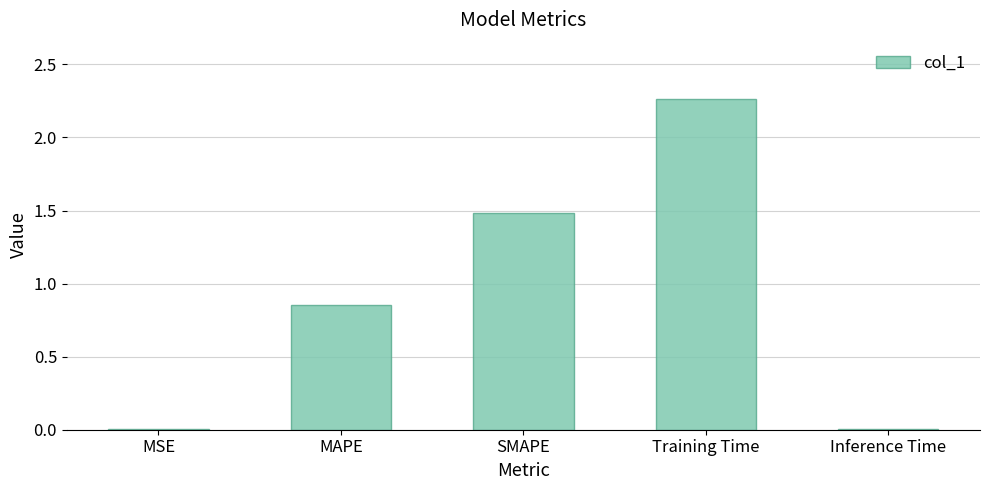

What is the sum of all values?

4.6